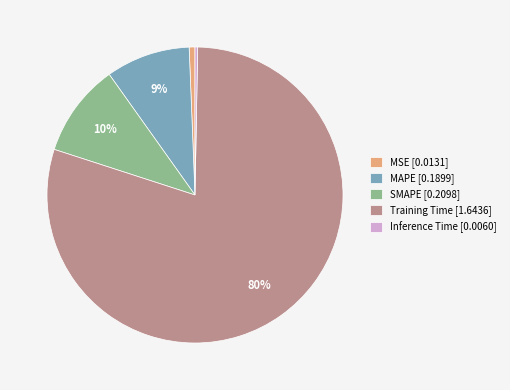

Is the sum of Training Time [1.6436] and Inference Time [0.0060] greater than half?

Yes